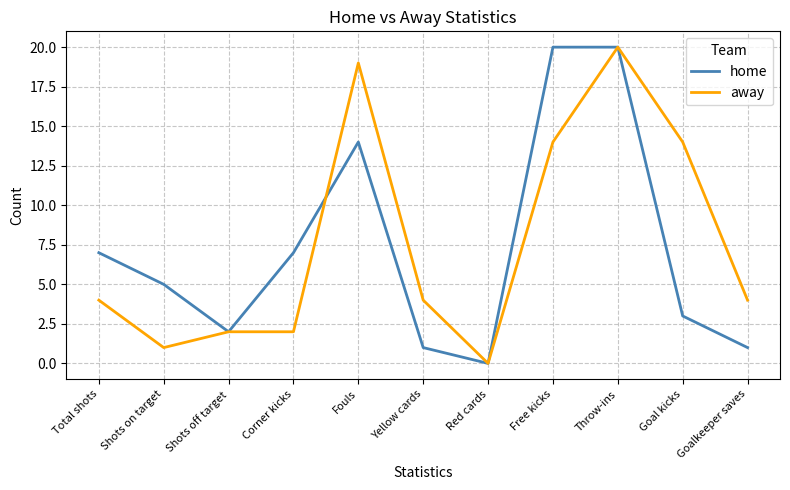

What is the spread (max minus min) of values at Fouls?

5